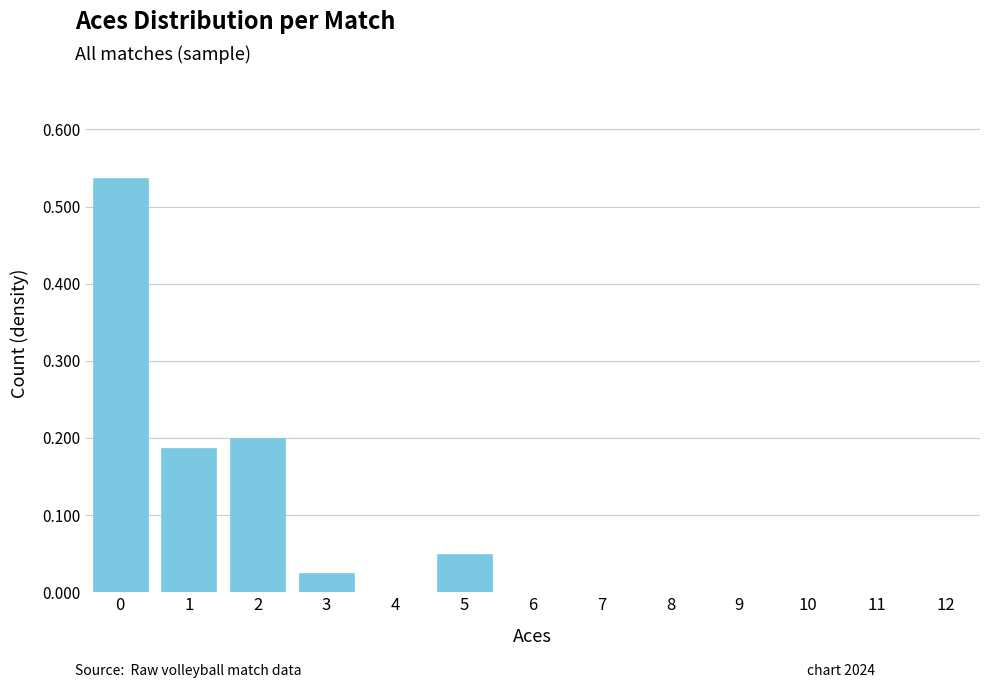

What is the sum of all values?

1.0